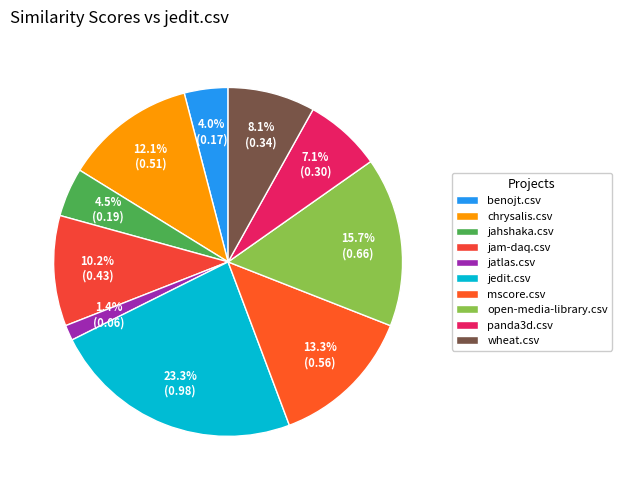

Is there a majority slice in this chart?

No